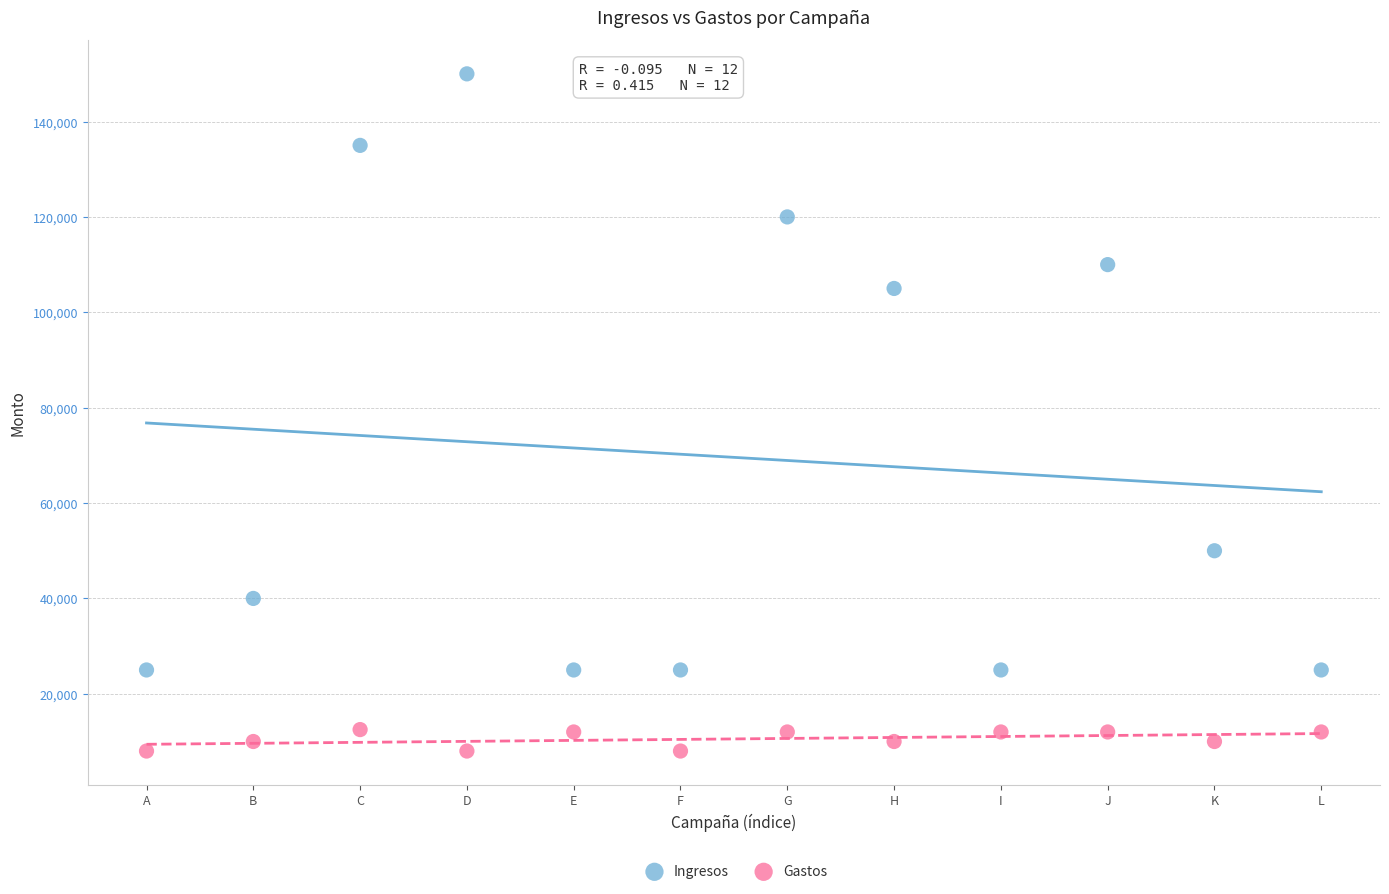

Which series has the largest Y range (max minus min)?

Ingresos